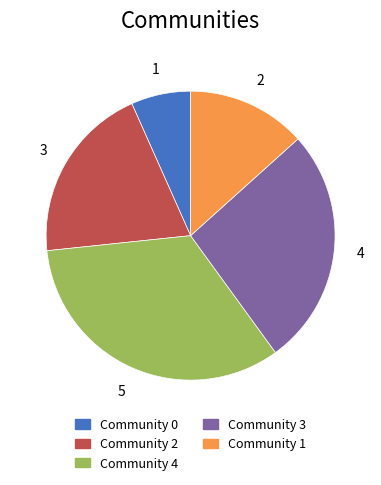

Is the sum of Community 1 and Community 4 greater than half?

No